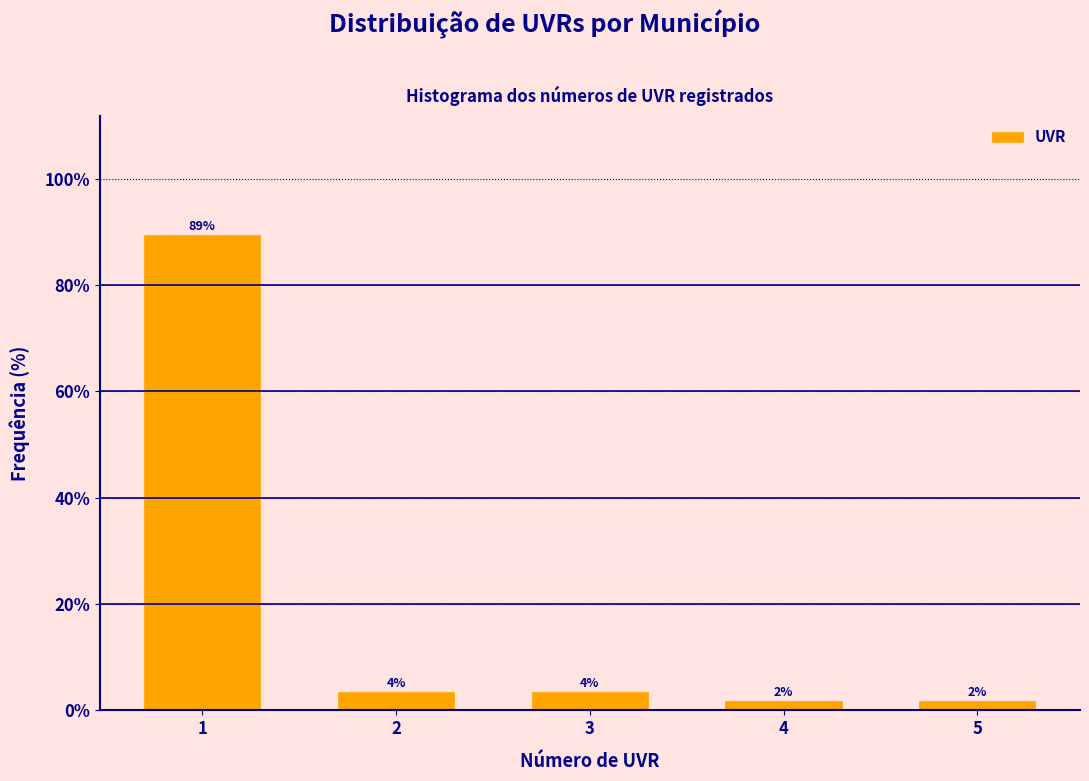

How many bars are there in total?

5